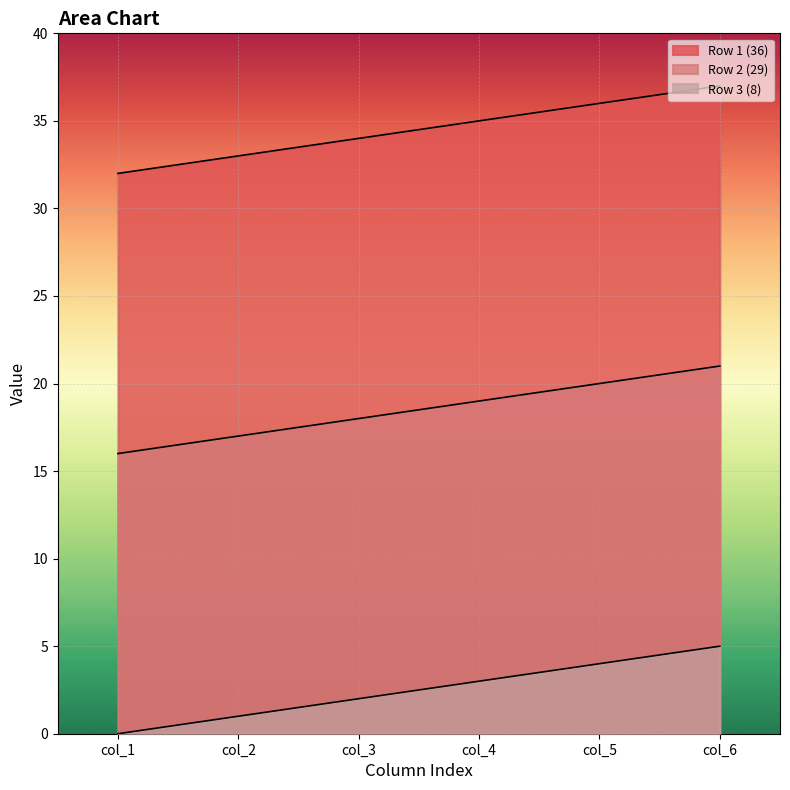

What is the sum of all Row 3 (8) values?

15